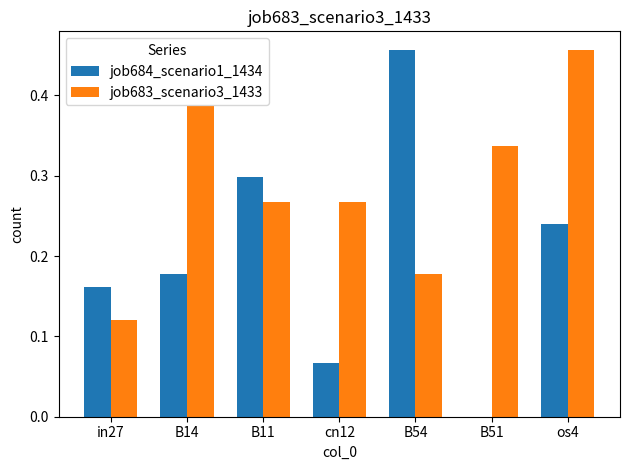

What is the sum of all job684_scenario1_1434 values?

1.4